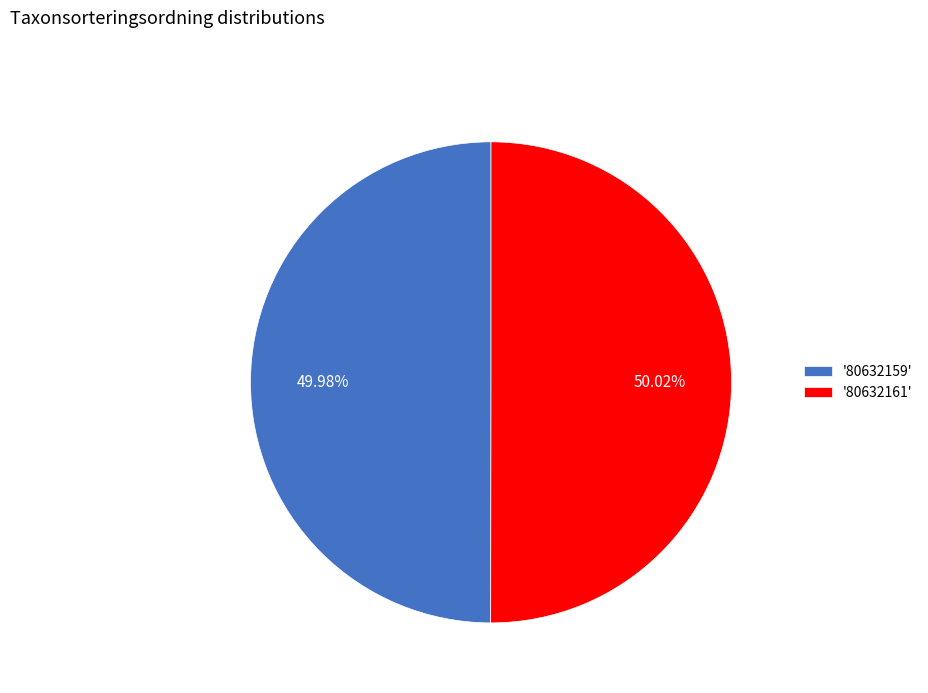

Do '80632159' and '80632161' together represent more than half of the pie?

Yes